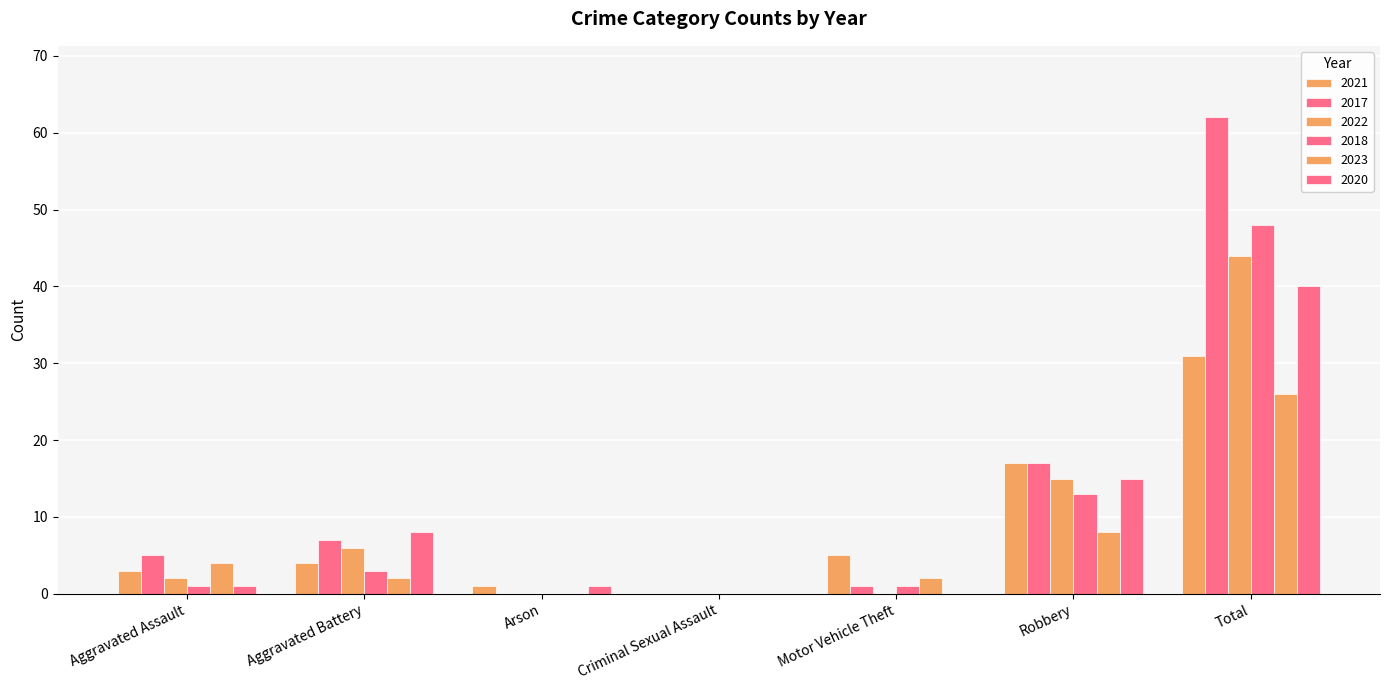

How many series are shown in this chart?

6